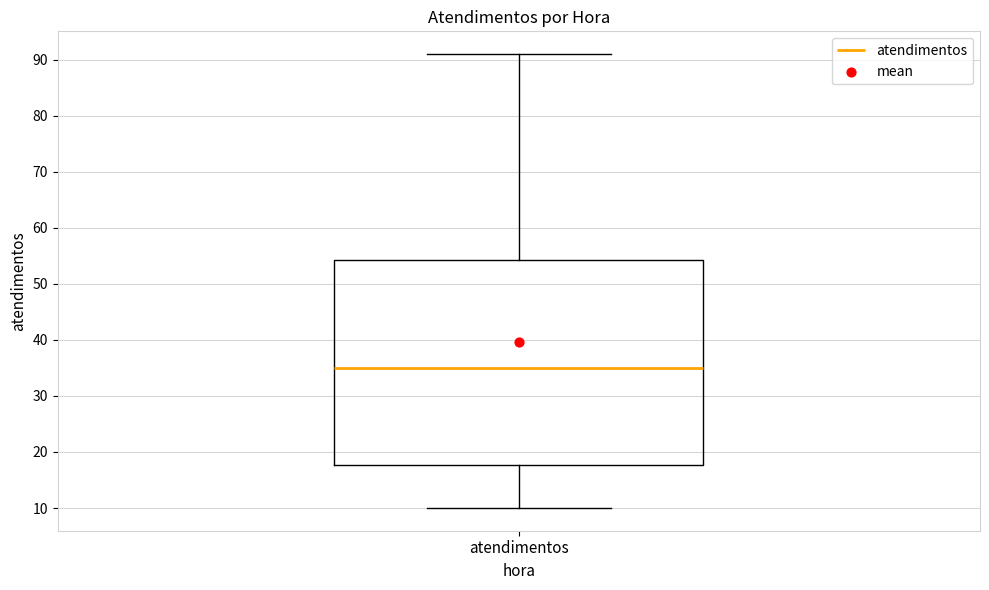

Read this box plot against the y-axis: the position of the median line, the range covered by the box, and the ends of both whiskers. The values are not printed on the chart, so give them approximately, as read against the axis.

median 35, box 18 to 54, whiskers 10 to 91